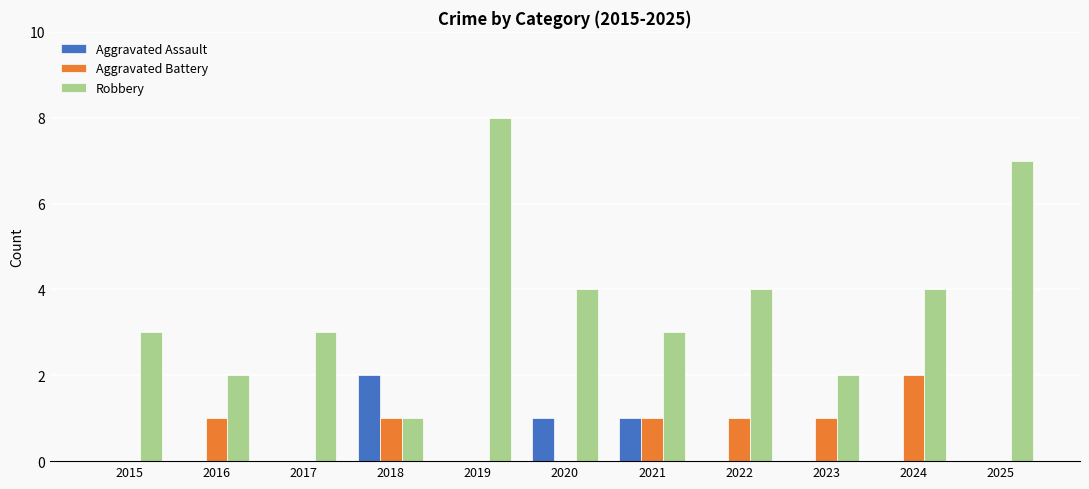

Reading right to left, list all the values displayed in this chart.

Aggravated Assault: 0	0	0	0	1	1	0	2	0	0	0
Aggravated Battery: 0	2	1	1	1	0	0	1	0	1	0
Robbery: 7	4	2	4	3	4	8	1	3	2	3